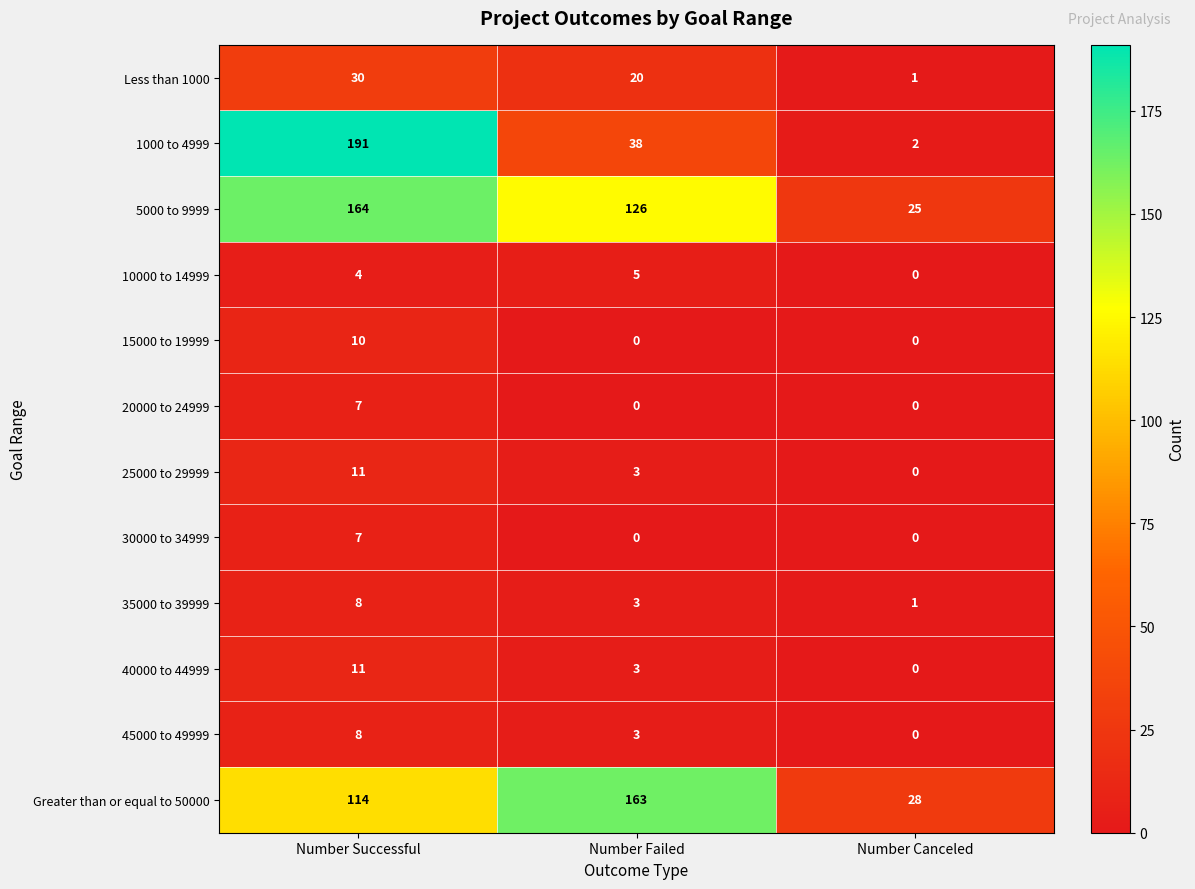

Which series has the widest spread of values?

1000 to 4999